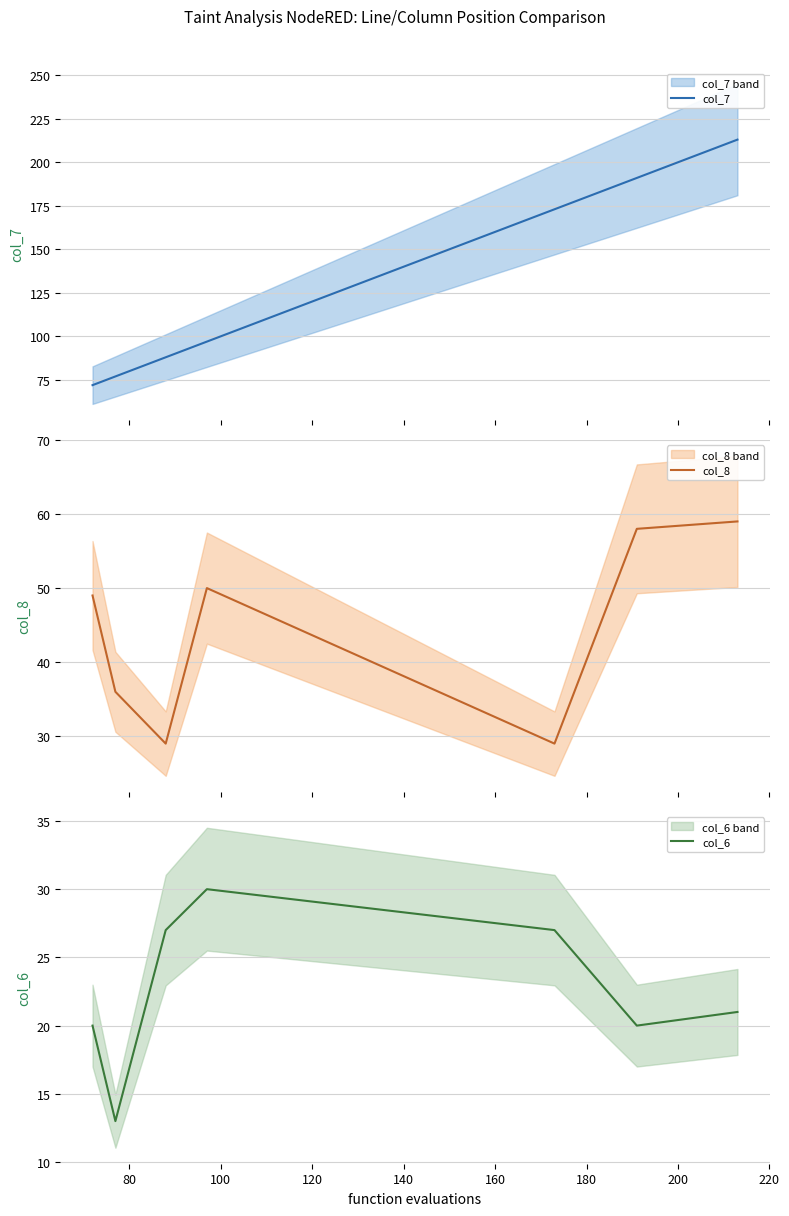

How many distinct data groups are displayed?

3